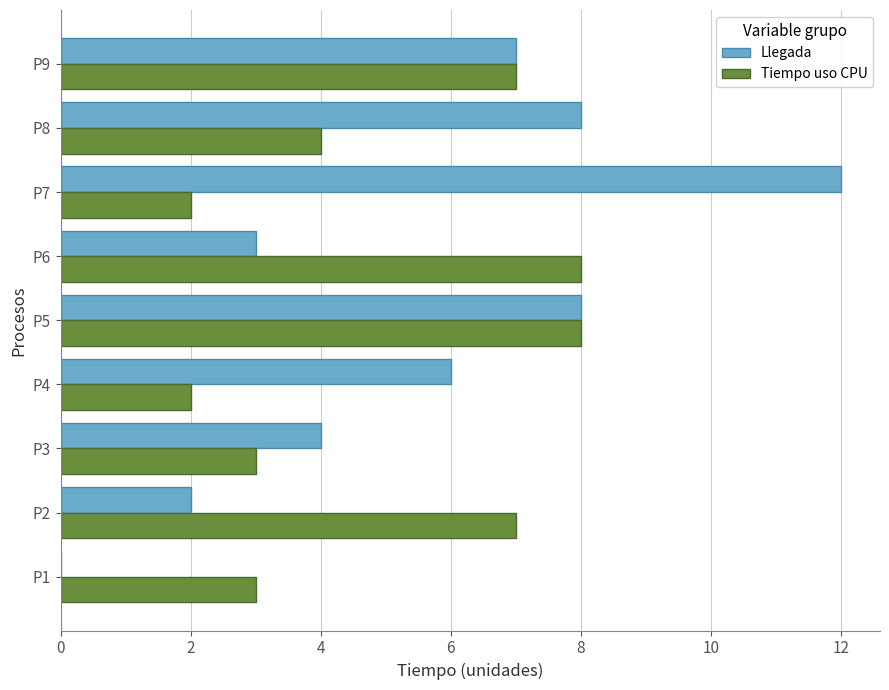

Which series has the widest spread of values?

Llegada